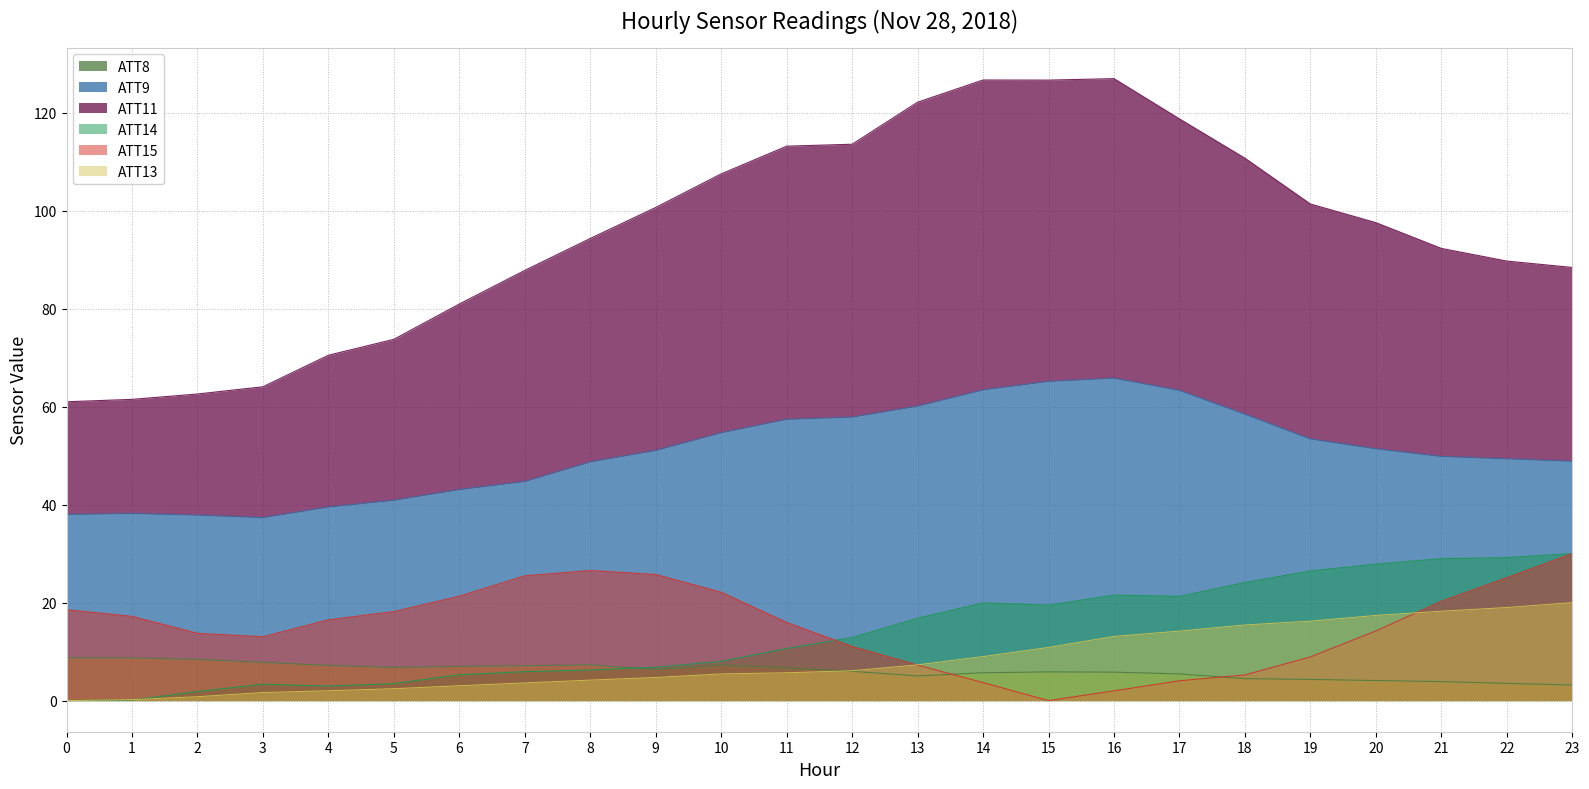

At which label is ATT11 closest to 93?

21